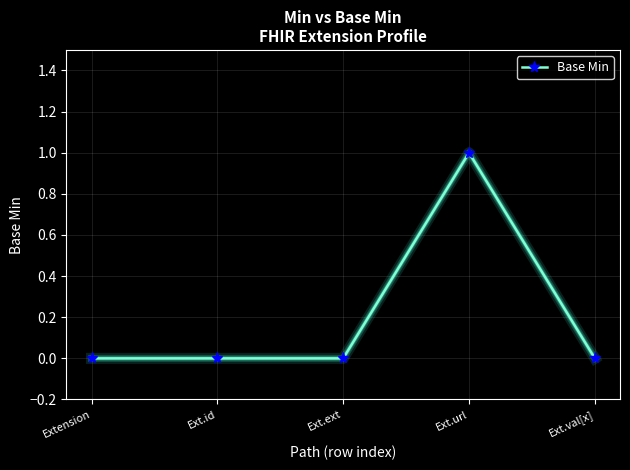

Which category has the highest value across all series?

Ext.url